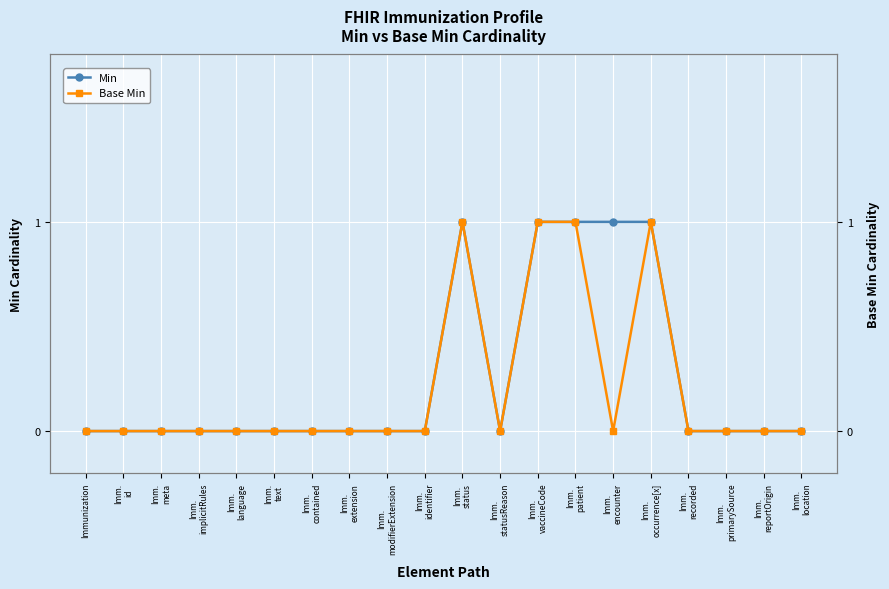

Which series changed the most between Imm.
vaccineCode and Imm.
reportOrigin?

Min